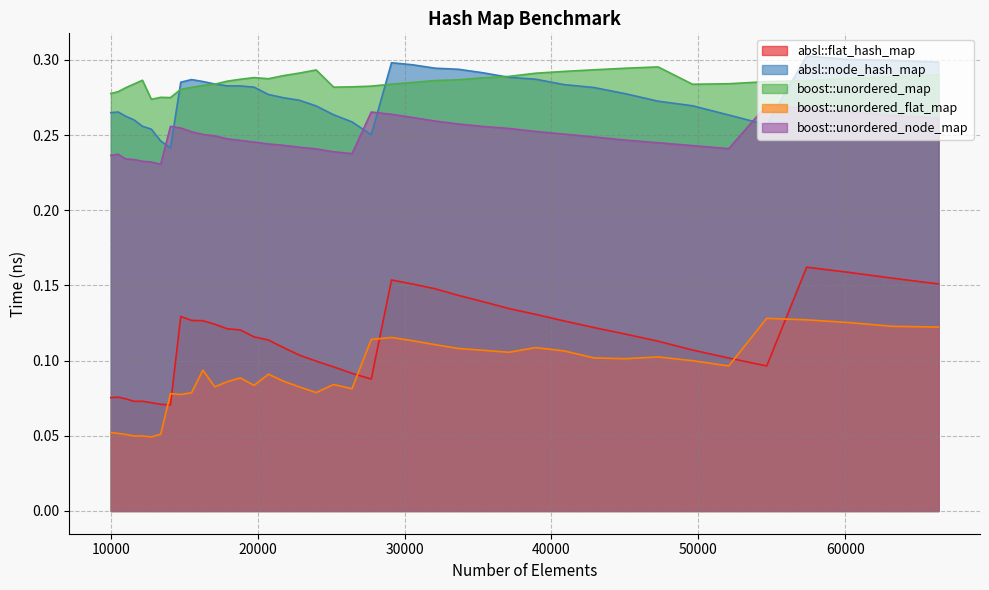

Reading left to right, extract all data points from this chart.

absl::flat_hash_map: 10000=0.1	10500=0.1	11025=0.1	11576=0.1	12154=0.1	12760=0.1	13396=0.1	14063=0.1	14763=0.1	15498=0.1	16269=0.1	17078=0.1	17927=0.1	18818=0.1	19753=0.1	20734=0.1	21764=0.1	22845=0.1	23980=0.1	25171=0.1	26421=0.1	27733=0.1	29110=0.2	30555=0.2	32072=0.1	33664=0.1	35335=0.1	37089=0.1	38930=0.1	40863=0.1	42892=0.1	45022=0.1	47258=0.1	49605=0.1	52069=0.1	54656=0.1	57372=0.2	60223=0.2	63216=0.2	66358=0.2
absl::node_hash_map: 10000=0.3	10500=0.3	11025=0.3	11576=0.3	12154=0.3	12760=0.3	13396=0.2	14063=0.2	14763=0.3	15498=0.3	16269=0.3	17078=0.3	17927=0.3	18818=0.3	19753=0.3	20734=0.3	21764=0.3	22845=0.3	23980=0.3	25171=0.3	26421=0.3	27733=0.3	29110=0.3	30555=0.3	32072=0.3	33664=0.3	35335=0.3	37089=0.3	38930=0.3	40863=0.3	42892=0.3	45022=0.3	47258=0.3	49605=0.3	52069=0.3	54656=0.3	57372=0.3	60223=0.3	63216=0.3	66358=0.3
boost::unordered_map: 10000=0.3	10500=0.3	11025=0.3	11576=0.3	12154=0.3	12760=0.3	13396=0.3	14063=0.3	14763=0.3	15498=0.3	16269=0.3	17078=0.3	17927=0.3	18818=0.3	19753=0.3	20734=0.3	21764=0.3	22845=0.3	23980=0.3	25171=0.3	26421=0.3	27733=0.3	29110=0.3	30555=0.3	32072=0.3	33664=0.3	35335=0.3	37089=0.3	38930=0.3	40863=0.3	42892=0.3	45022=0.3	47258=0.3	49605=0.3	52069=0.3	54656=0.3	57372=0.3	60223=0.3	63216=0.3	66358=0.3
boost::unordered_flat_map: 10000=0.1	10500=0.1	11025=0.1	11576=0.0	12154=0.0	12760=0.0	13396=0.1	14063=0.1	14763=0.1	15498=0.1	16269=0.1	17078=0.1	17927=0.1	18818=0.1	19753=0.1	20734=0.1	21764=0.1	22845=0.1	23980=0.1	25171=0.1	26421=0.1	27733=0.1	29110=0.1	30555=0.1	32072=0.1	33664=0.1	35335=0.1	37089=0.1	38930=0.1	40863=0.1	42892=0.1	45022=0.1	47258=0.1	49605=0.1	52069=0.1	54656=0.1	57372=0.1	60223=0.1	63216=0.1	66358=0.1
boost::unordered_node_map: 10000=0.2	10500=0.2	11025=0.2	11576=0.2	12154=0.2	12760=0.2	13396=0.2	14063=0.3	14763=0.3	15498=0.3	16269=0.3	17078=0.2	17927=0.2	18818=0.2	19753=0.2	20734=0.2	21764=0.2	22845=0.2	23980=0.2	25171=0.2	26421=0.2	27733=0.3	29110=0.3	30555=0.3	32072=0.3	33664=0.3	35335=0.3	37089=0.3	38930=0.3	40863=0.3	42892=0.2	45022=0.2	47258=0.2	49605=0.2	52069=0.2	54656=0.3	57372=0.3	60223=0.3	63216=0.3	66358=0.3